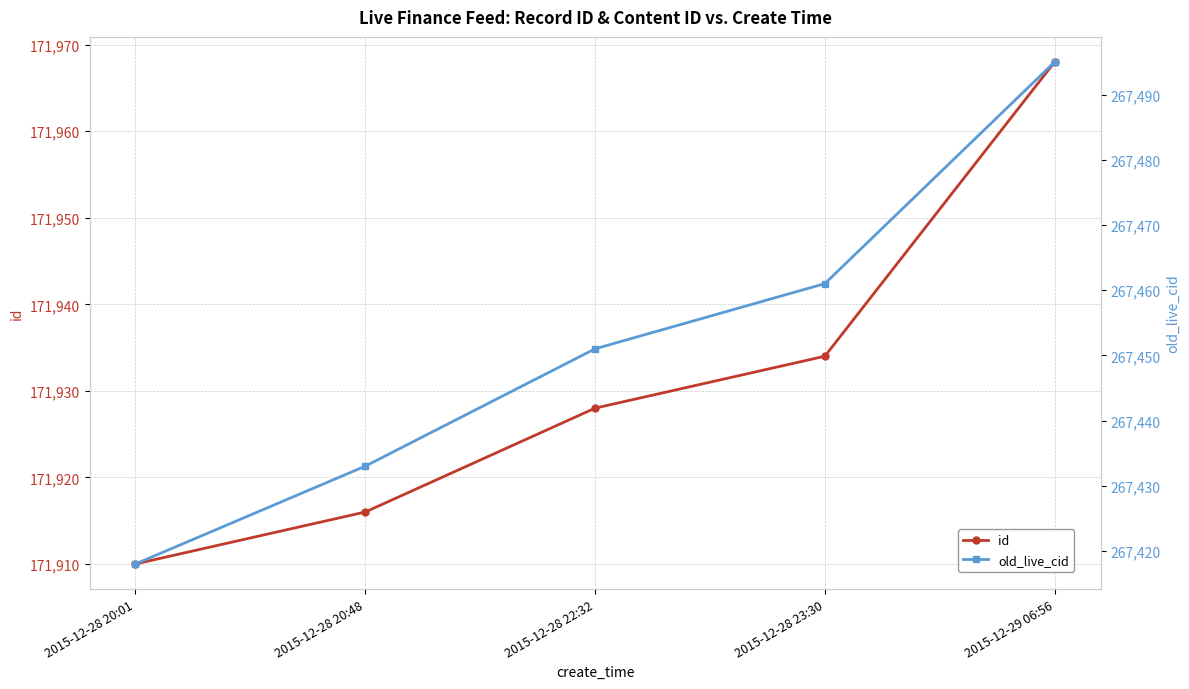

How many values in the id series exceed 171928?

2